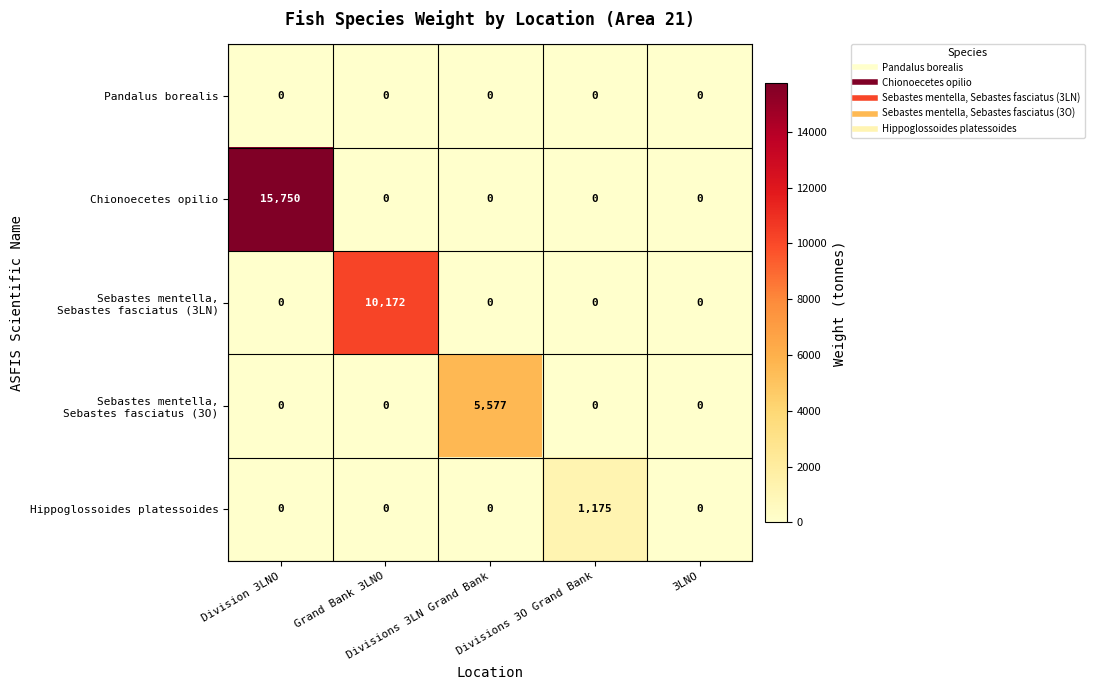

Which series has the largest total across all categories?

Chionoecetes opilio